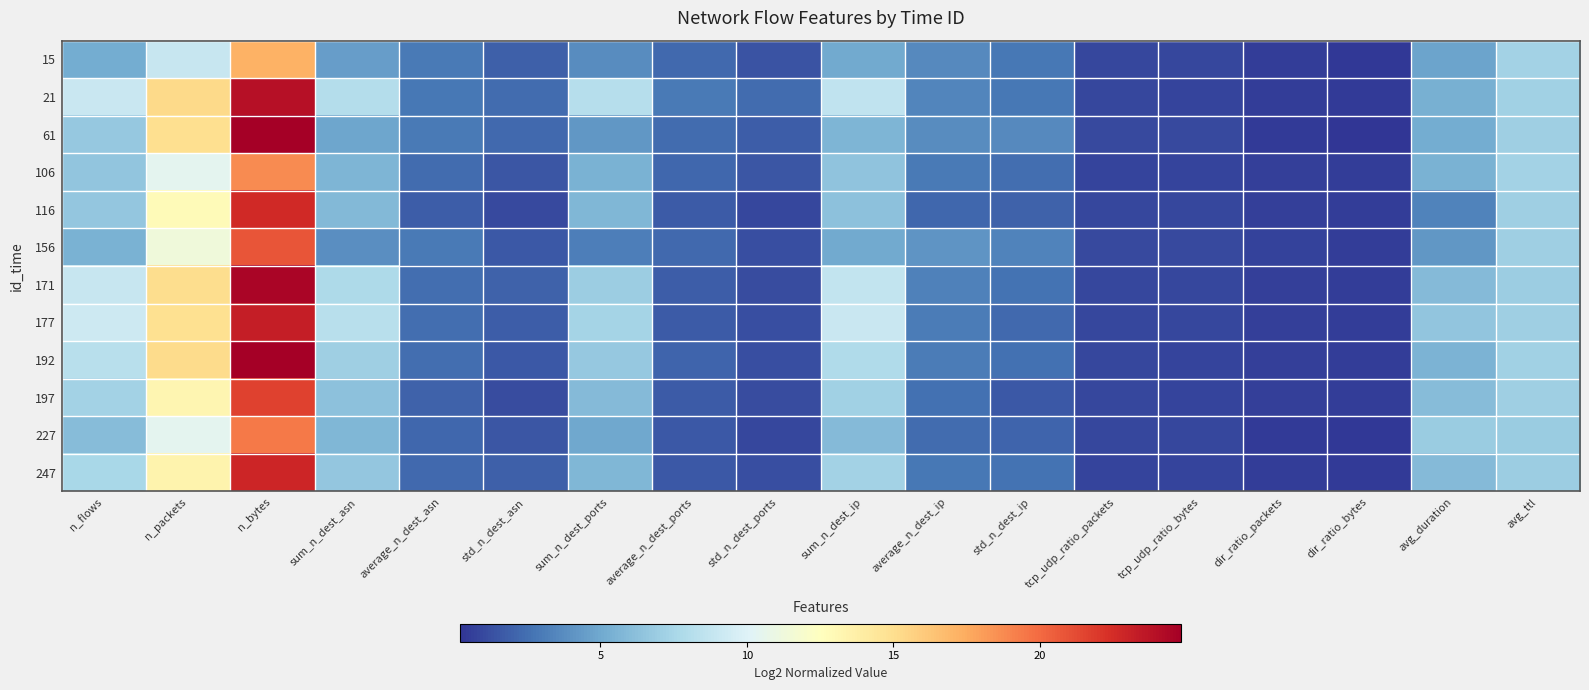

Count the number of data series in this chart.

12